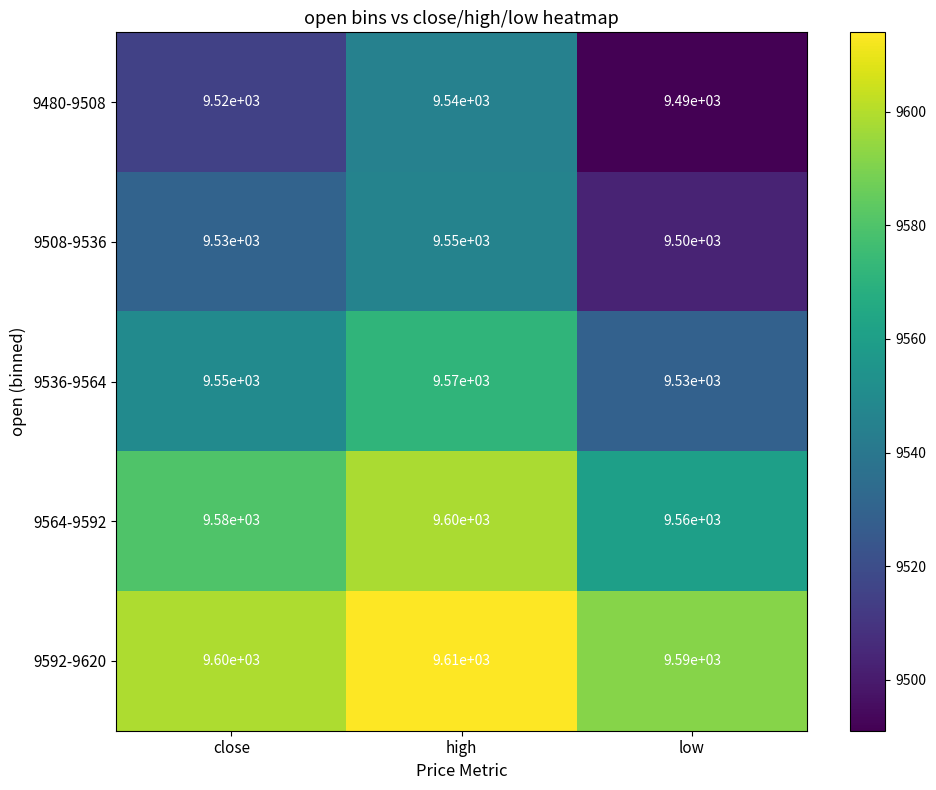

What value does the 9480-9508 series have at close, to the nearest 10?

9520